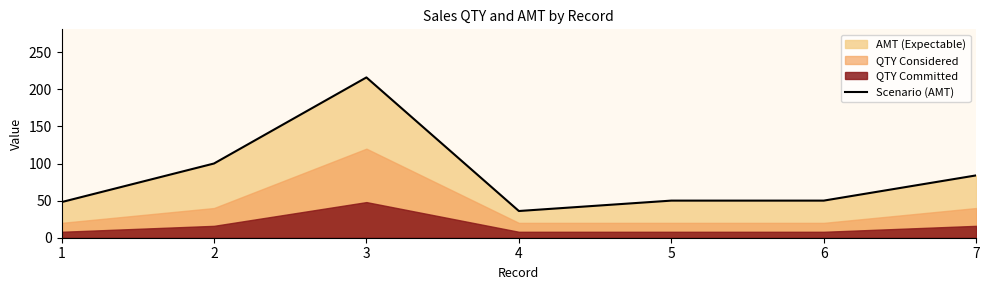

True or false: the data shows 100 at 2.

True